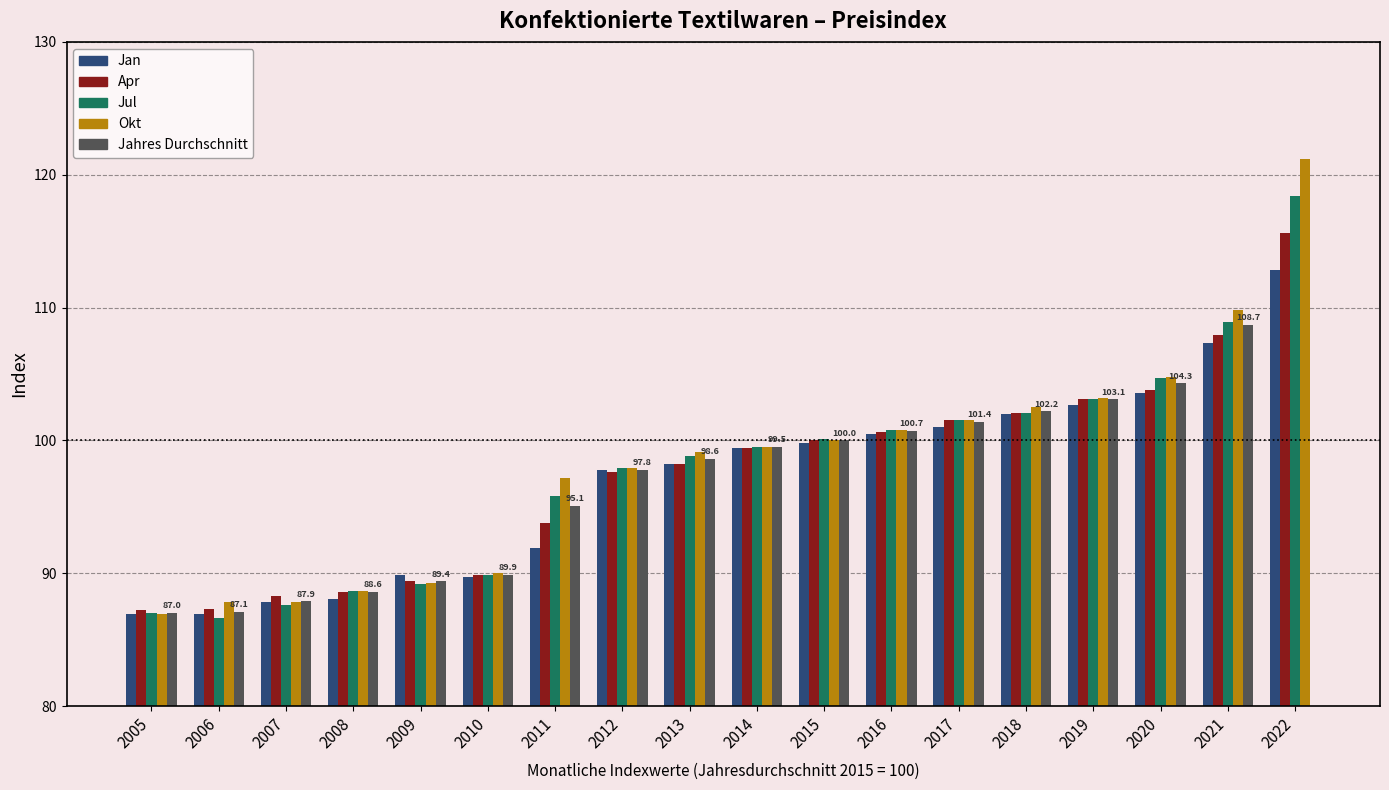

The Jahres Durchschnitt series shows 151.1 at 2015. True or false?

False